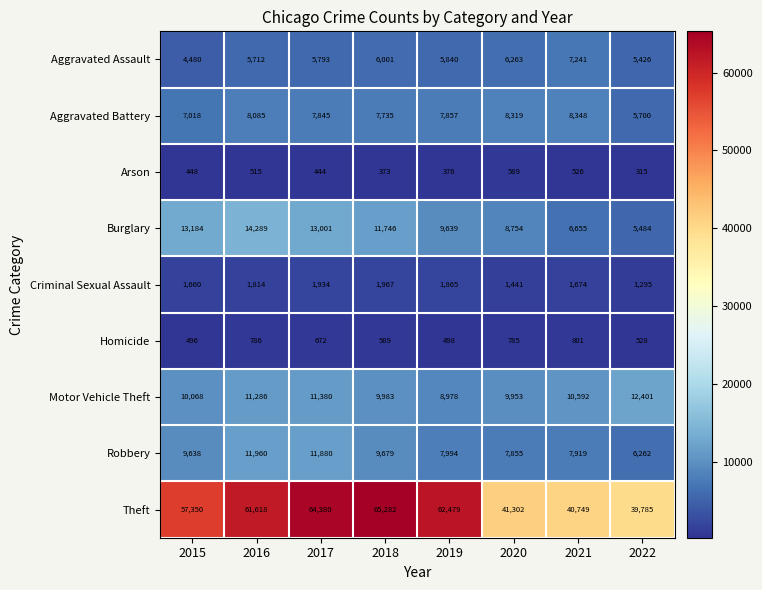

Is it true that Homicide equals 528 at 2022?

True